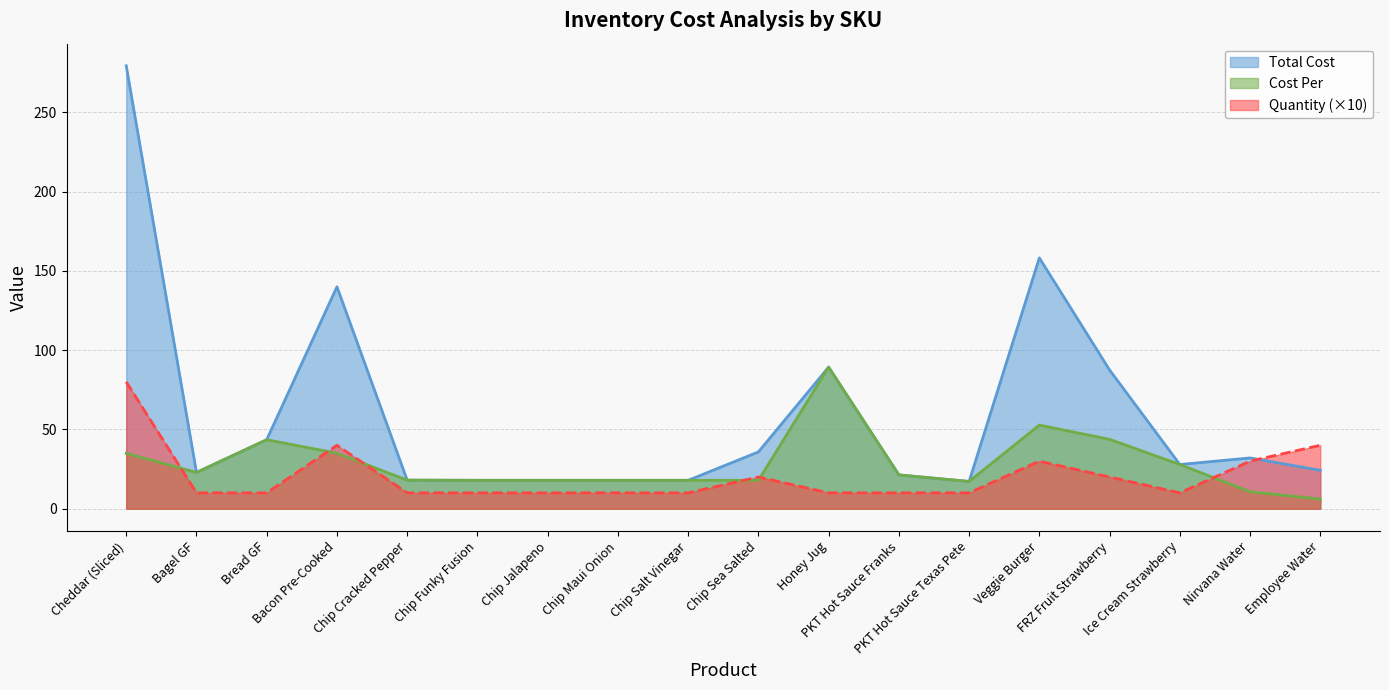

What is the total value across all series at PKT Hot Sauce Franks?

52.6